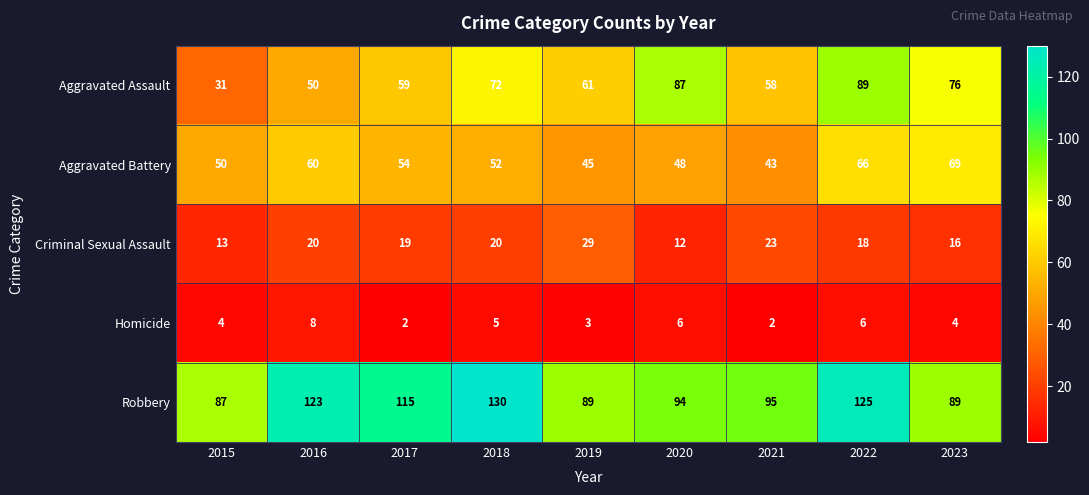

The Aggravated Battery series shows 80 at 2018. True or false?

False